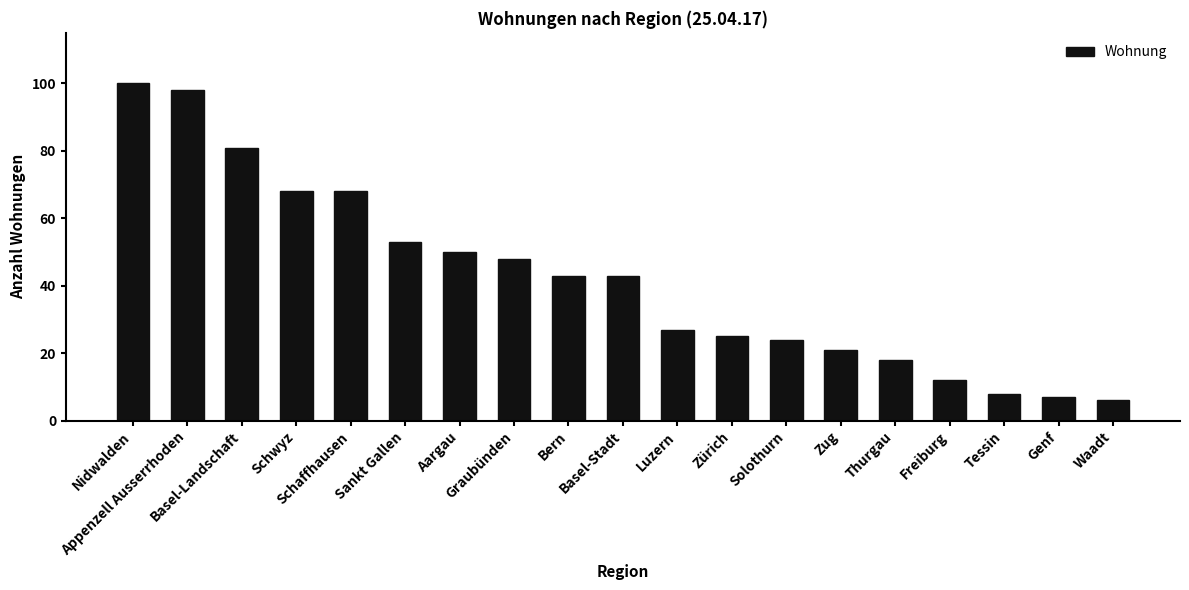

What is the label of the 15th bar from the left?

Thurgau